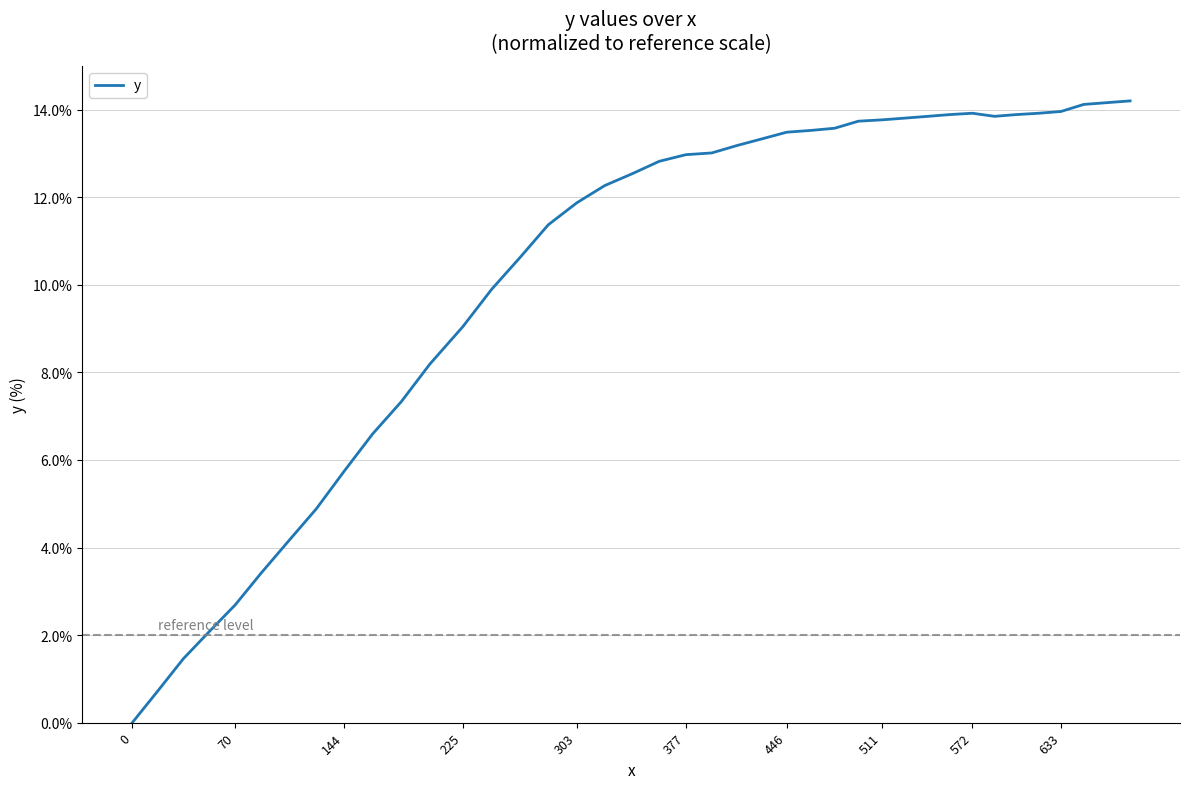

Does the chart display data point markers on the line(s)?

No